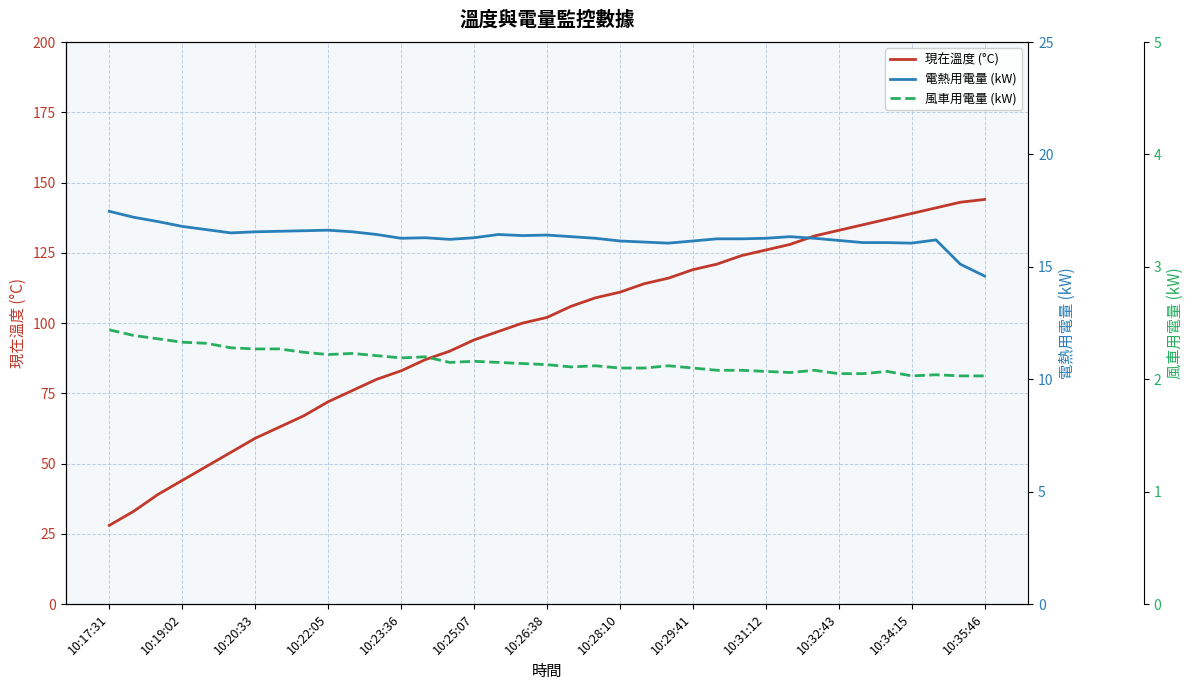

What position from the right is 19?

18